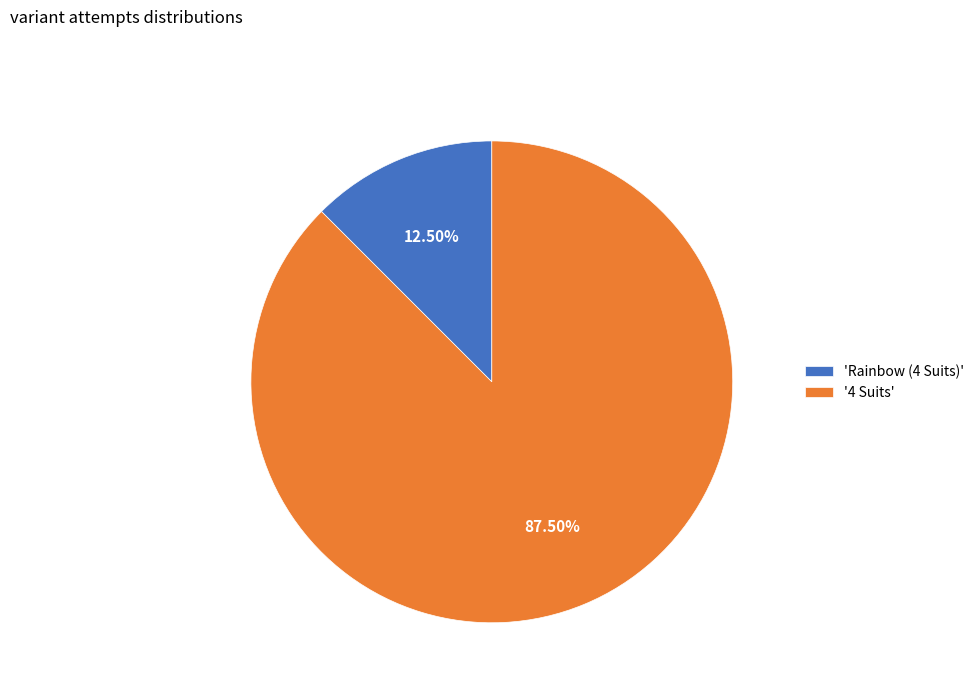

What is the majority slice?

'4 Suits'